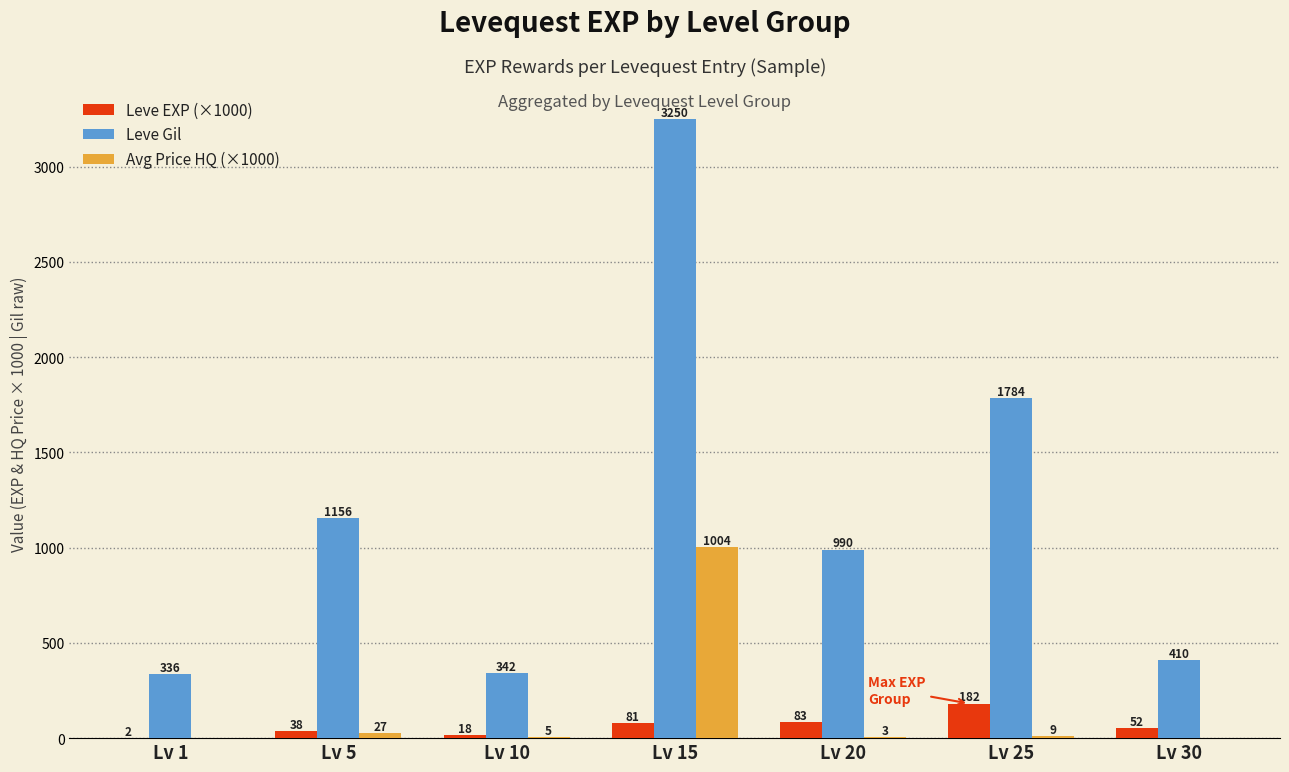

The Avg Price HQ (×1000) series shows 1004.5 at Lv 15. True or false?

True